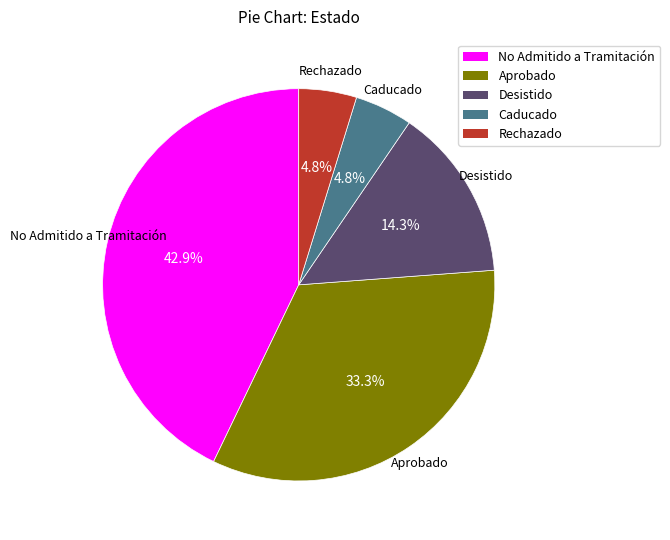

Is there any slice that represents more than half of the pie?

No